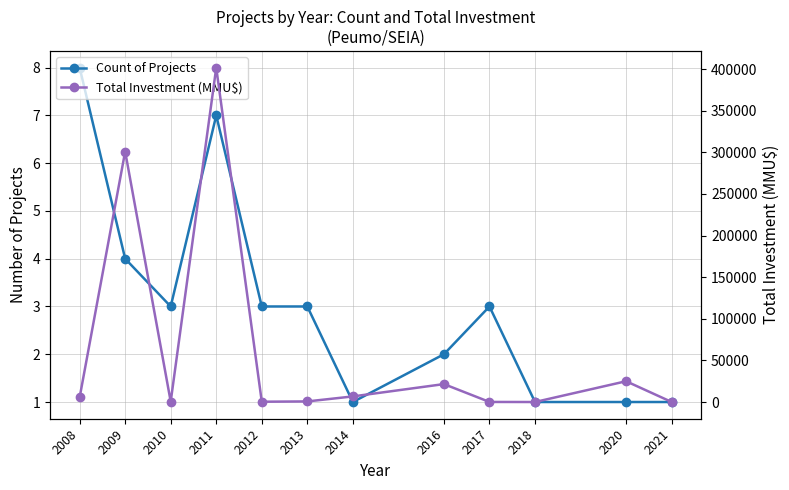

Which series has the widest spread of values?

Total Investment (MMU$)